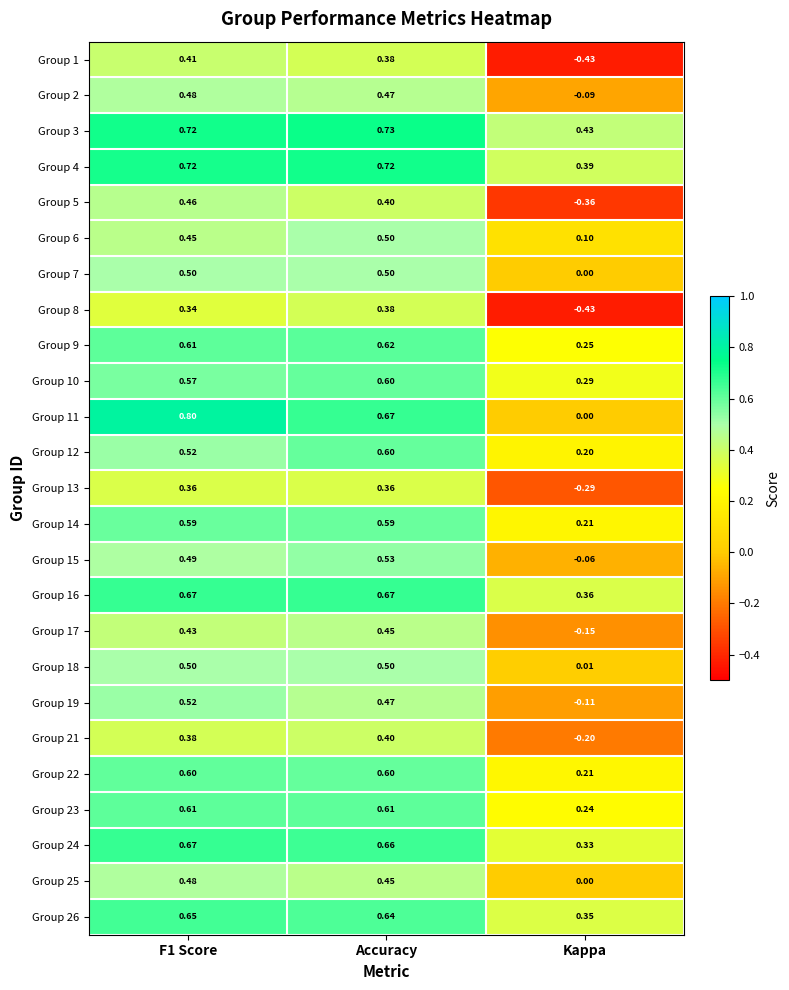

At which label is Group 26 closest to 0?

Kappa